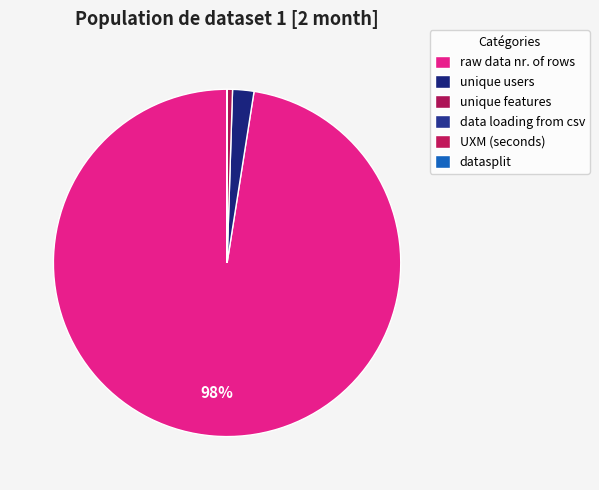

Rank the categories by value from highest to lowest.

raw data nr. of rows, unique users, unique features, UXM (seconds), datasplit, data loading from csv